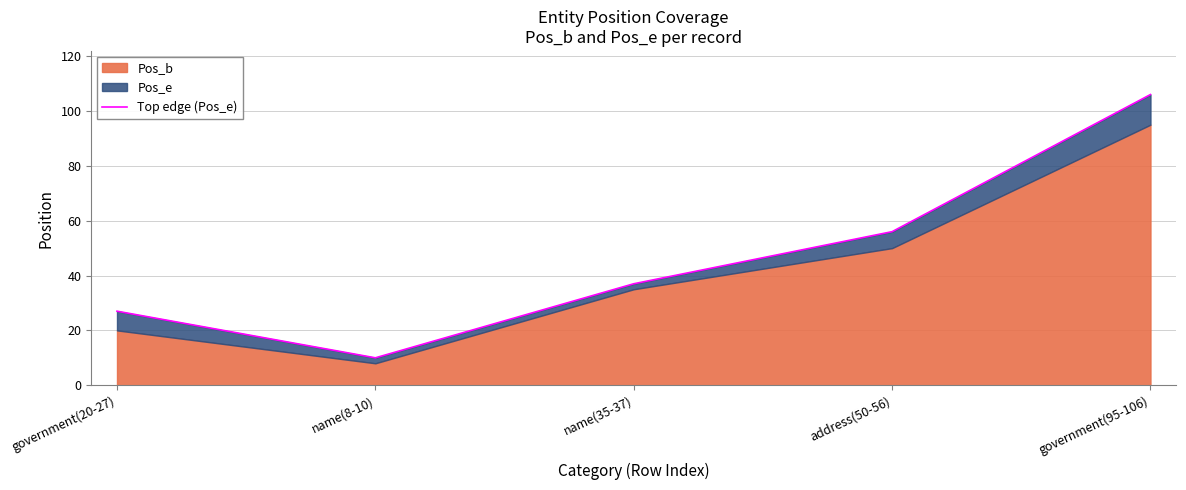

At which label does the data first exceed 37?

address(50-56)